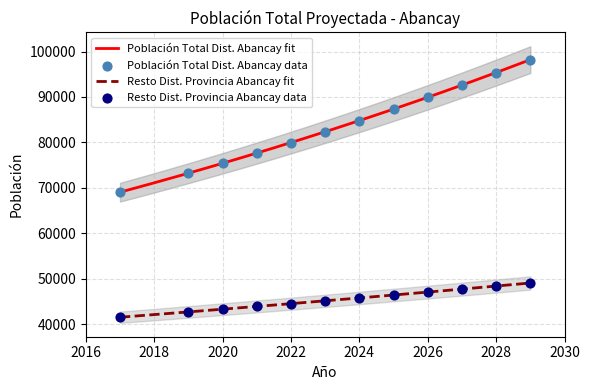

Which series reaches the maximum Y coordinate?

Población Total Dist. Abancay